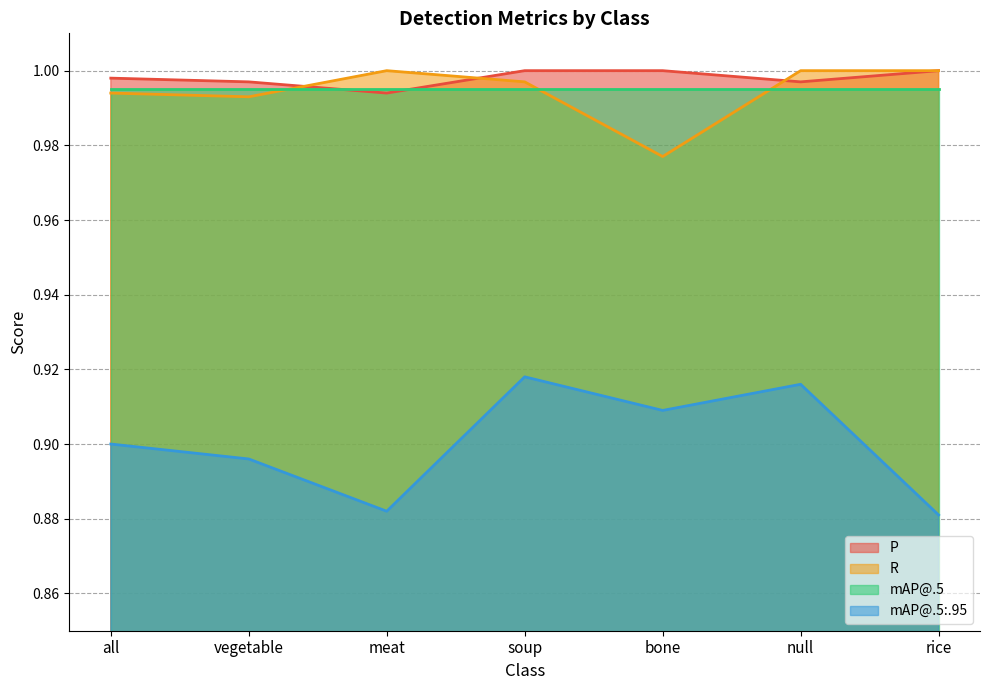

Where is the first local maximum for mAP@.5:.95?

soup